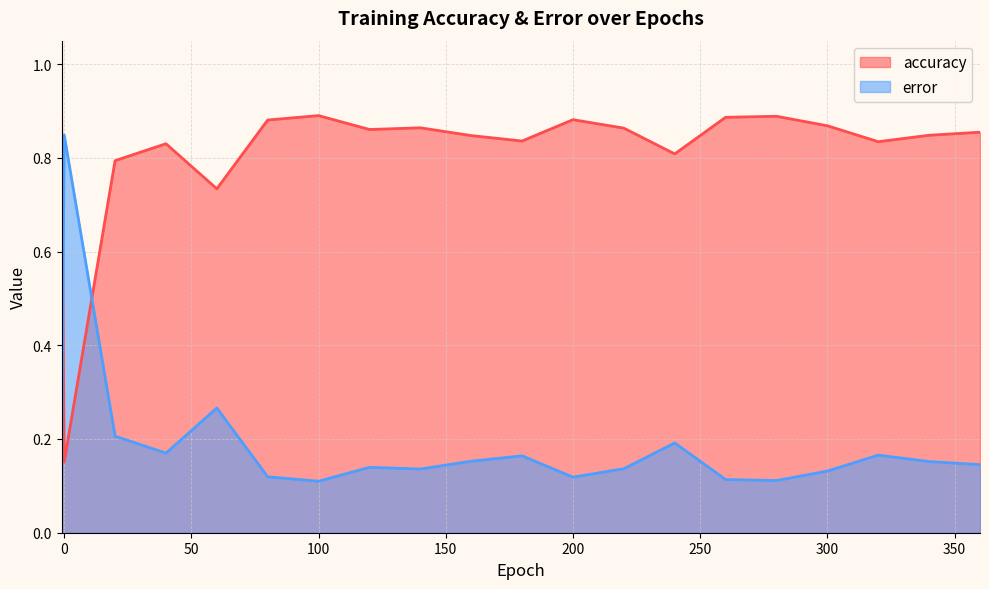

Which series has the widest spread of values?

accuracy